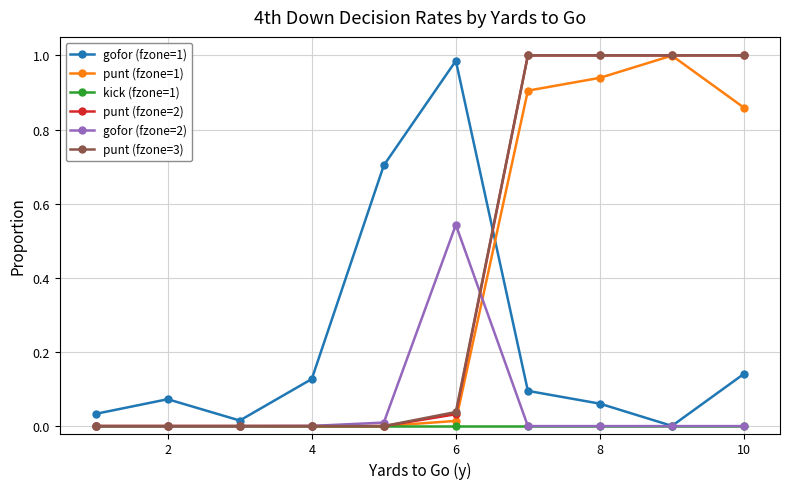

True or false: gofor (fzone=2) has more than 0 interior local peaks.

True